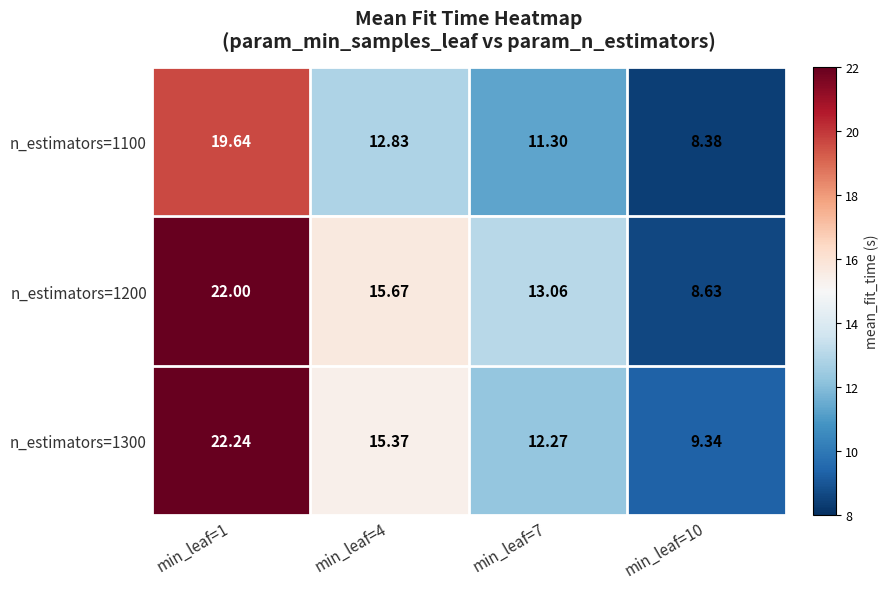

What is the total value across all series at min_leaf=4?

43.9